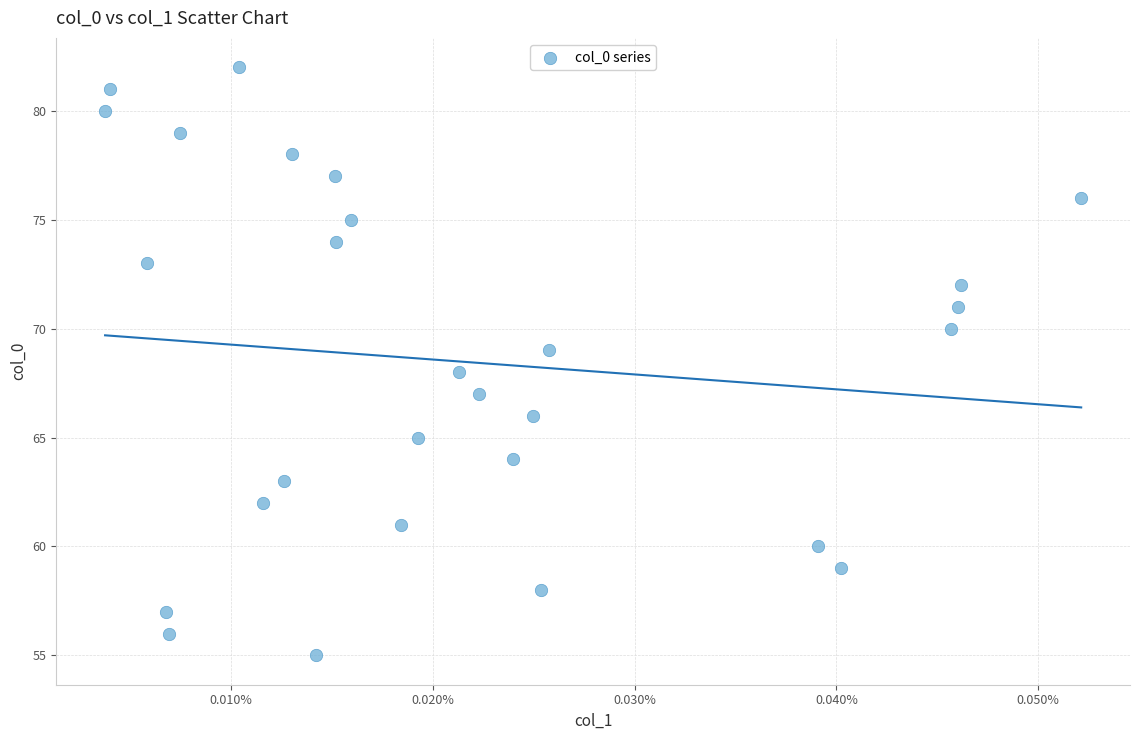

Count the number of points in this scatter plot.

28